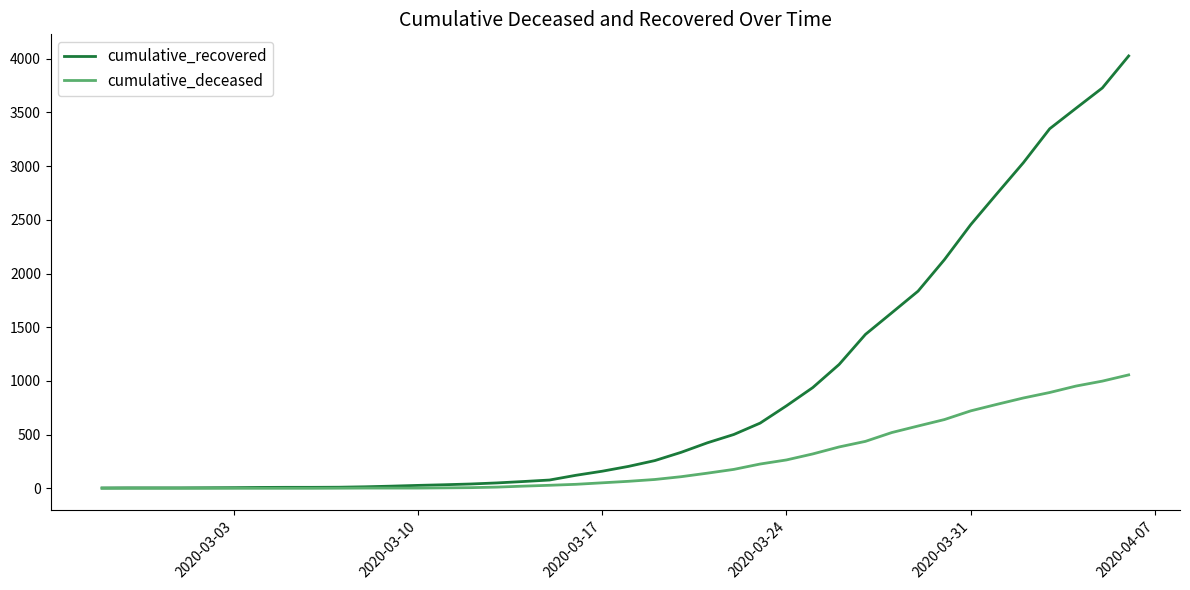

List the series in order of their peak value, highest first.

cumulative_recovered, cumulative_deceased